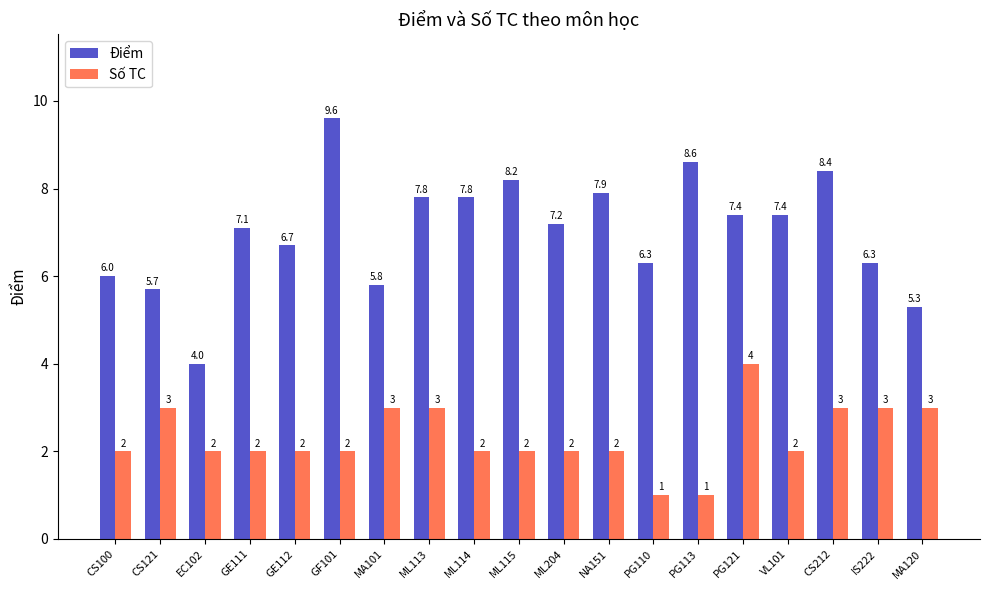

Reading right to left, extract all data points from this chart.

Điểm: 5.3	6.3	8.4	7.4	7.4	8.6	6.3	7.9	7.2	8.2	7.8	7.8	5.8	9.6	6.7	7.1	4.0	5.7	6.0
Số TC: 3.0	3.0	3.0	2.0	4.0	1.0	1.0	2.0	2.0	2.0	2.0	3.0	3.0	2.0	2.0	2.0	2.0	3.0	2.0